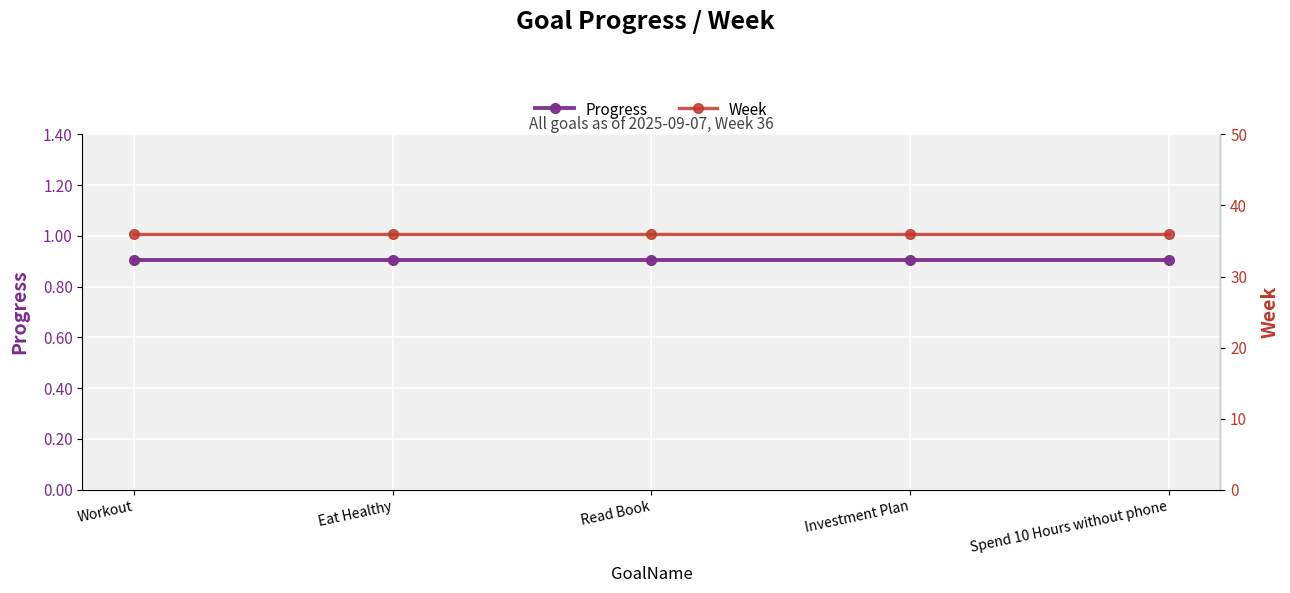

List the series in order of their peak value, lowest first.

Progress, Week